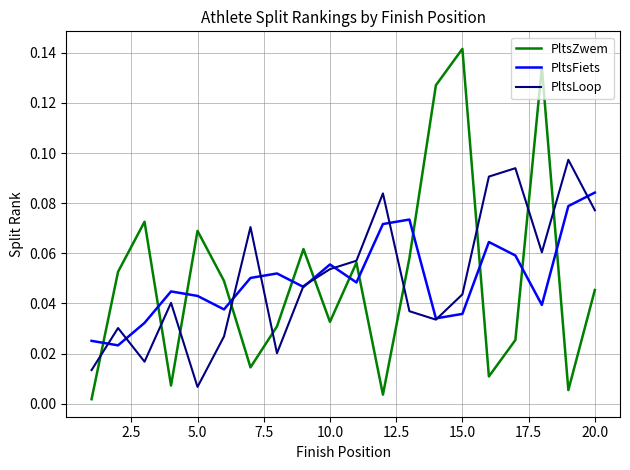

True or false: PltsZwem and PltsFiets cross at least once.

True